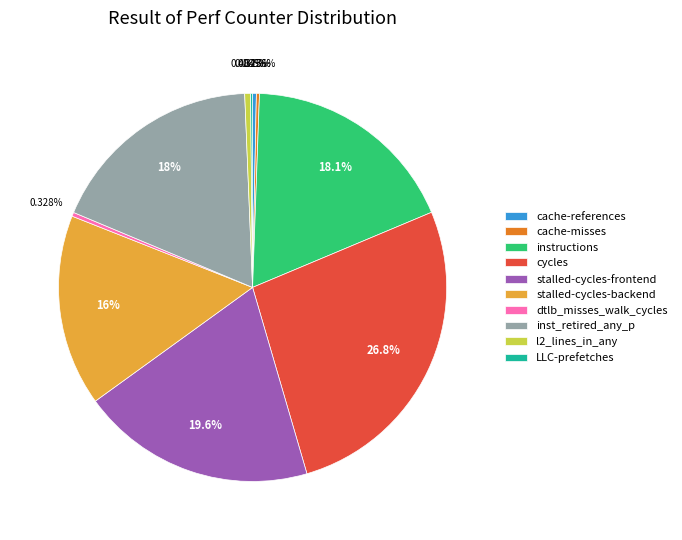

To the nearest percent, what is the average slice percentage?

10%